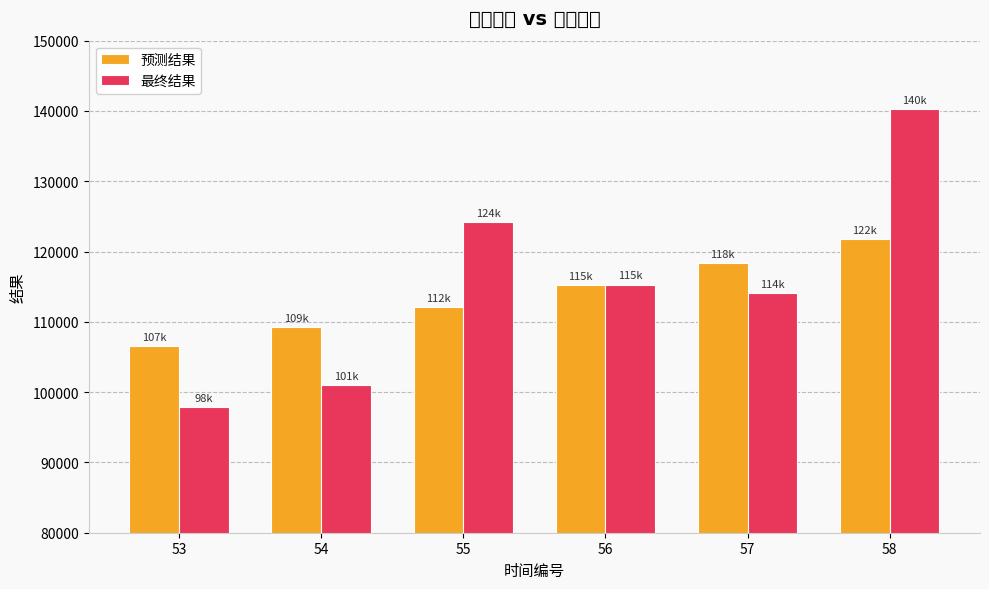

Between 54 and 53, which is larger?

54